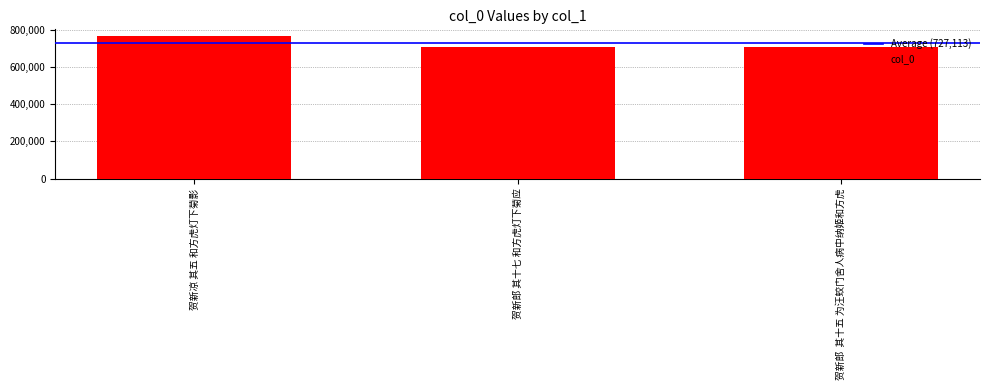

What is the difference between the values at 贺新凉 其五 和方虎灯下菊影 and 贺新郎 其十七 和方虎灯下菊应?

55850